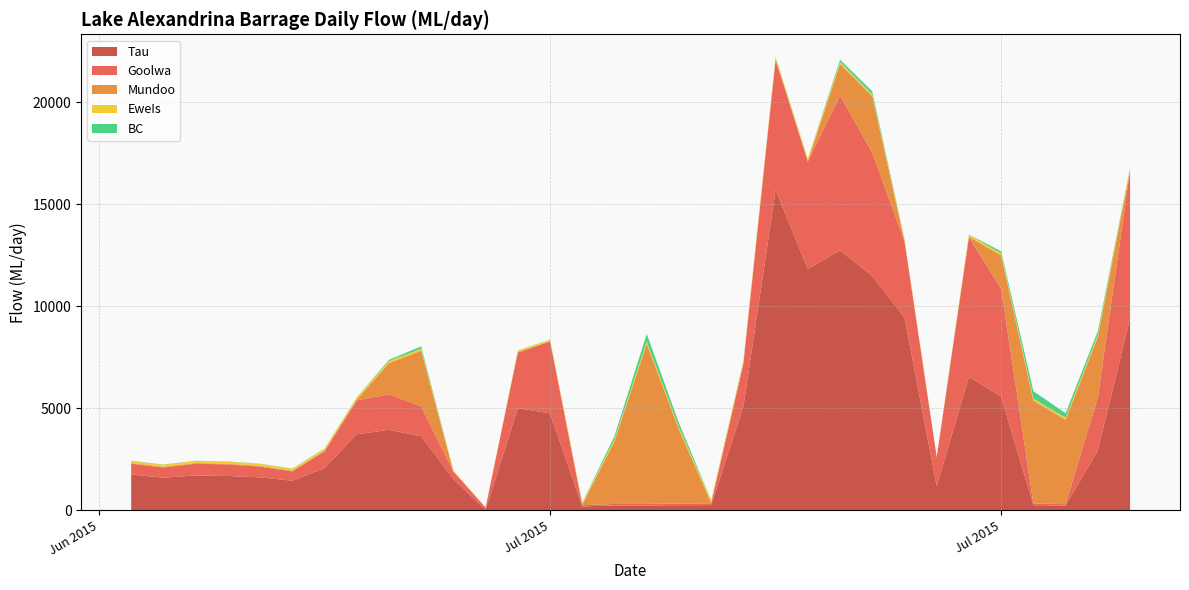

Reading left to right, what are all the values shown in this chart?

Goolwa: Goolwa=529.0	Tau=500.7	EweIs=576.2	Mundoo=567.3	BC=527.7	Total=456.8	6=819.3	7=1664.5	8=1743.8	9=1462.3	10=370.4	11=115.1	12=2724.5	13=3525.5	14=57.6	15=77.5	16=76.9	17=83.2	18=85.9	19=2100.6	20=6375.7	21=5268.3	22=7600.0	23=6028.8	24=3737.4	25=1415.5	26=6829.8	27=5292.6	28=82.5	29=68.1	30=2595.9	31=7229.6
Tau: Goolwa=1744.9	Tau=1591.9	EweIs=1699.2	Mundoo=1673.8	BC=1606.8	Total=1441.5	6=2060.3	7=3714.0	8=3936.7	9=3624.5	10=1517.4	11=9.1	12=4997.1	13=4739.5	14=182.6	15=227.2	16=228.2	17=242.7	18=248.2	19=5069.9	20=15684.1	21=11809.5	22=12731.9	23=11476.9	24=9436.0	25=1172.8	26=6538.8	27=5556.2	28=243.3	29=224.2	30=2924.4	31=9411.3
EweIs: Goolwa=100.5	Tau=98.9	EweIs=100.4	Mundoo=100.1	BC=97.8	Total=93.9	6=96.5	7=99.5	8=100.2	9=96.2	10=39.7	11=5.6	12=74.6	13=65.0	14=84.6	15=98.0	16=98.7	17=101.2	18=102.3	19=103.1	20=101.7	21=95.3	22=97.7	23=93.6	24=77.2	25=23.1	26=93.4	27=98.6	28=100.2	29=95.1	30=97.3	31=97.1
Mundoo: Goolwa=35.0	Tau=34.4	EweIs=34.9	Mundoo=34.8	BC=34.0	Total=32.7	6=33.6	7=34.6	8=1523.5	9=2728.0	10=13.8	11=2.0	12=25.9	13=22.6	14=29.4	15=3068.5	16=7858.5	17=3621.0	18=35.6	19=35.9	20=35.4	21=33.1	22=1533.9	23=2775.0	24=26.8	25=8.0	26=32.5	27=1631.4	28=5041.8	29=4137.5	30=2970.3	31=33.8
BC: Goolwa=10.8	Tau=10.6	EweIs=10.8	Mundoo=10.7	BC=10.5	Total=10.1	6=10.3	7=10.6	8=58.3	9=117.5	10=4.2	11=0.6	12=8.0	13=7.0	14=9.1	15=161.1	16=369.5	17=221.0	18=10.9	19=11.0	20=10.9	21=10.2	22=110.2	23=146.4	24=8.3	25=2.5	26=10.0	27=104.2	28=360.3	29=225.0	30=179.6	31=10.4
Total: Goolwa=2420.1	Tau=2236.6	EweIs=2421.5	Mundoo=2386.7	BC=2276.8	Total=2034.9	6=3020.1	7=5523.2	8=7362.7	9=8028.5	10=1945.5	11=132.3	12=7830.2	13=8359.5	14=363.2	15=3632.2	16=8631.8	17=4269.1	18=482.9	19=7320.5	20=22207.7	21=17216.5	22=22073.7	23=20520.6	24=13285.6	25=2621.8	26=13504.5	27=12683.0	28=5828.1	29=4749.9	30=8767.5	31=16782.1